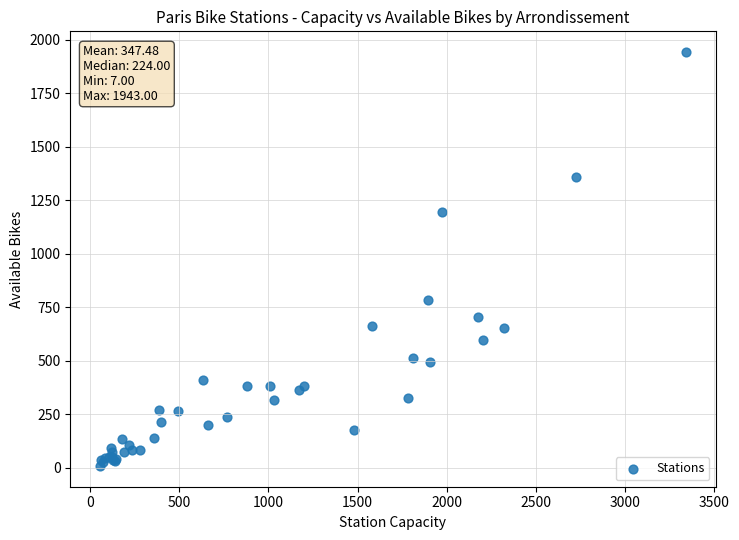

What Y value in the scatter plot is closest to 975?

784